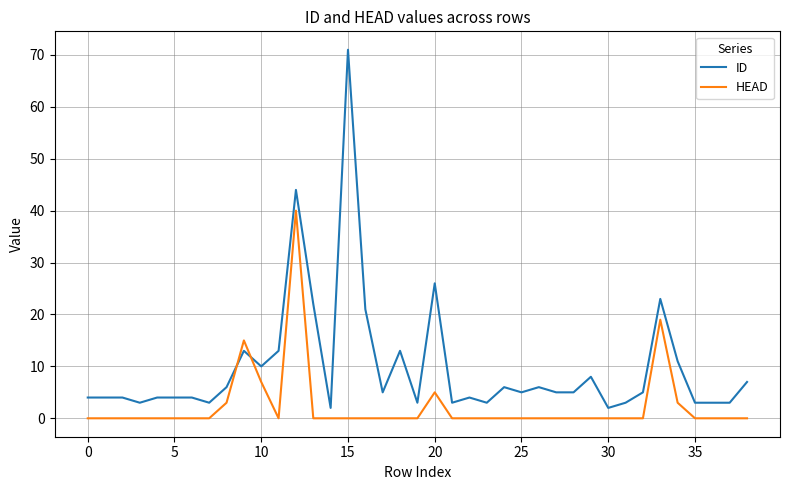

How many times do HEAD and ID cross each other?

2